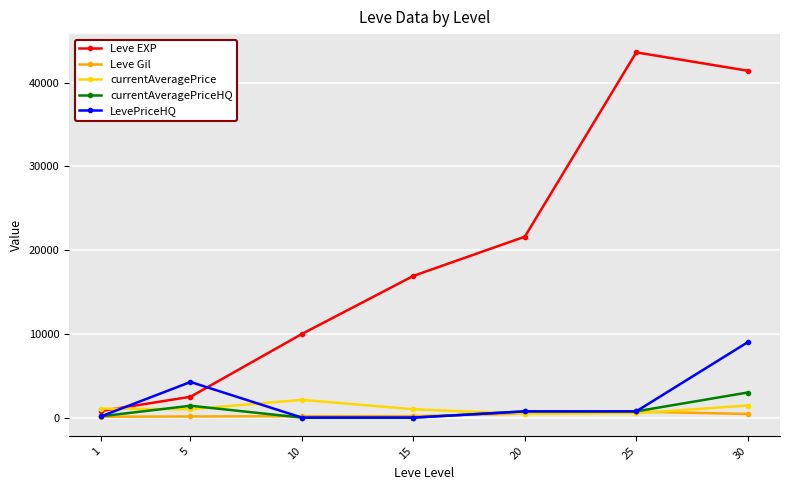

Where does the currentAveragePrice series first go above 1000?

1